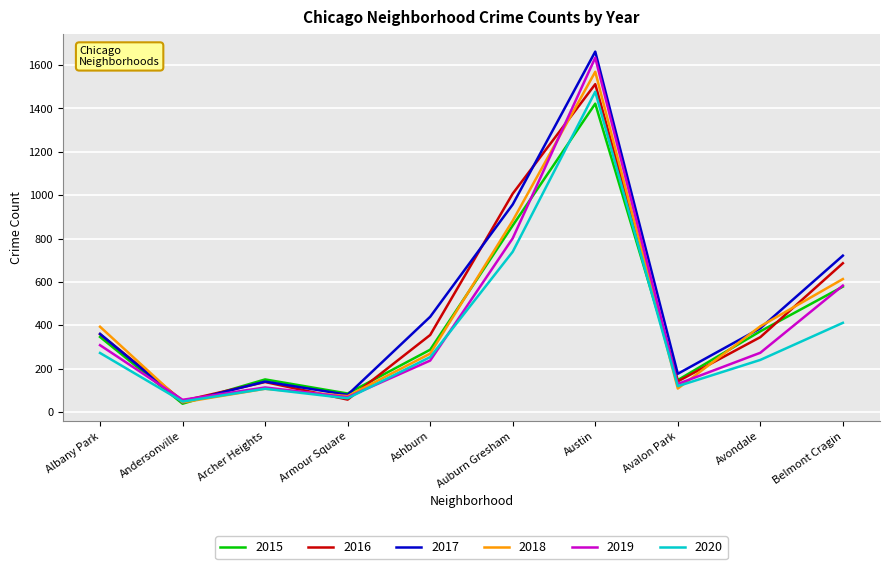

Between Andersonville and Ashburn, which series saw the biggest shift?

2017